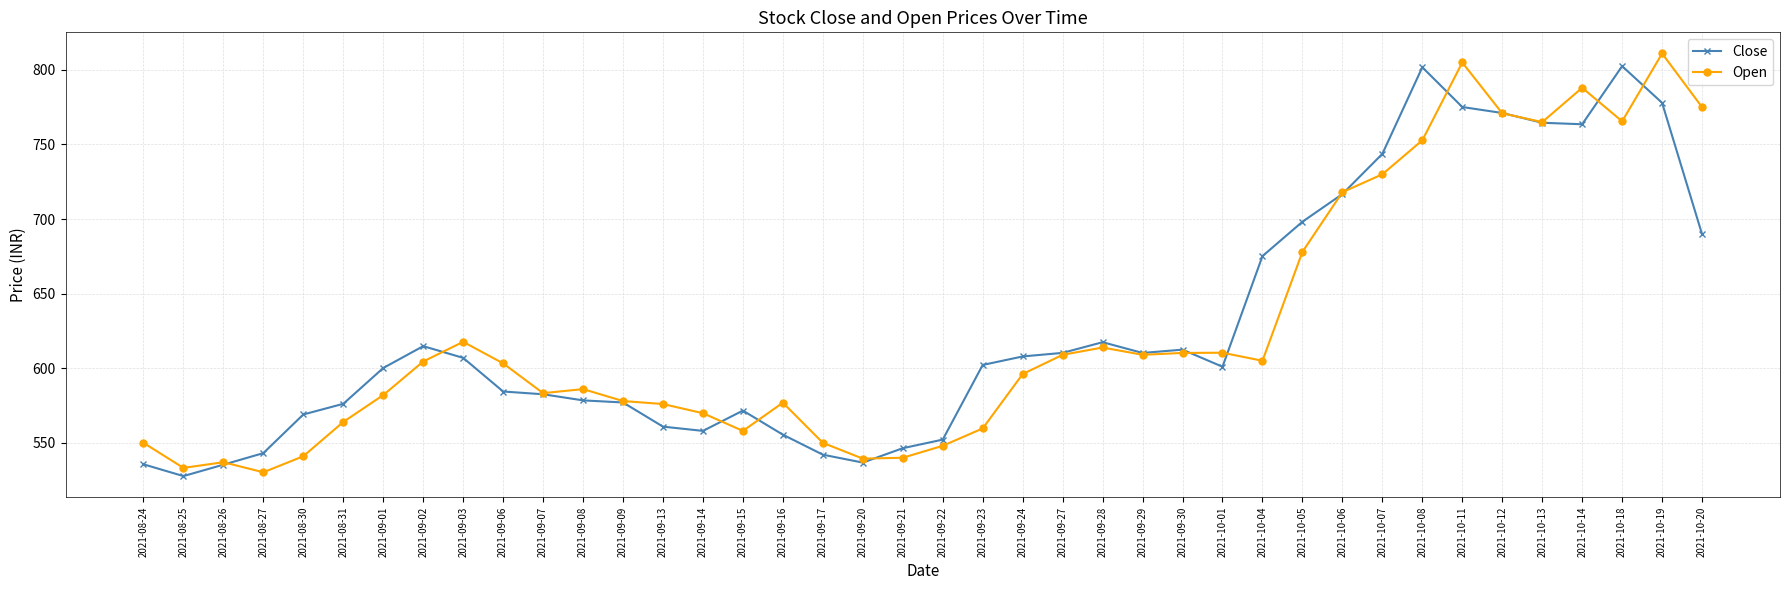

What is the label of the 7th point from the left?

2021-09-01